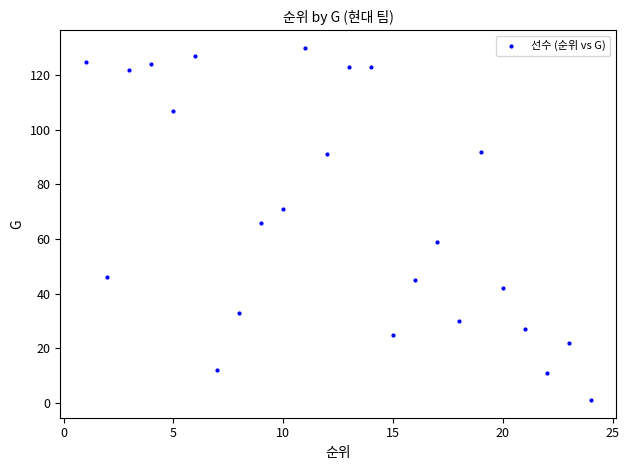

What is the range of X values (max minus min)?

23